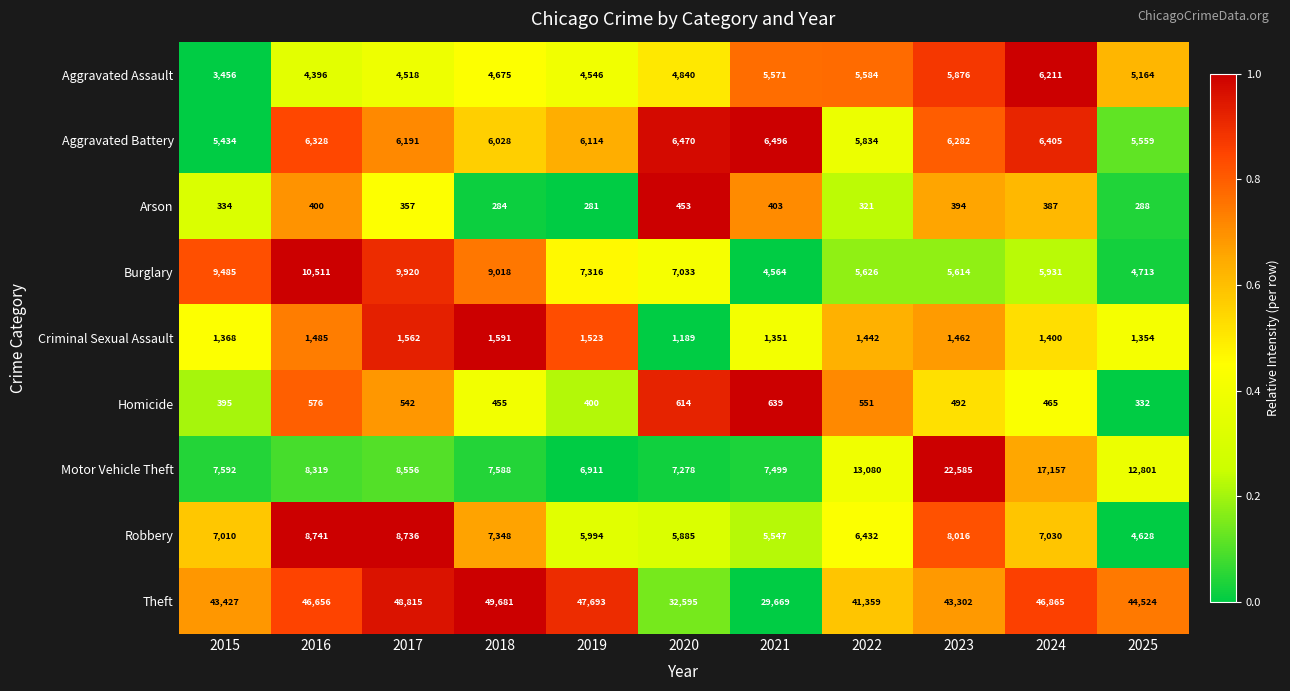

Which series has the largest total across all categories?

Theft